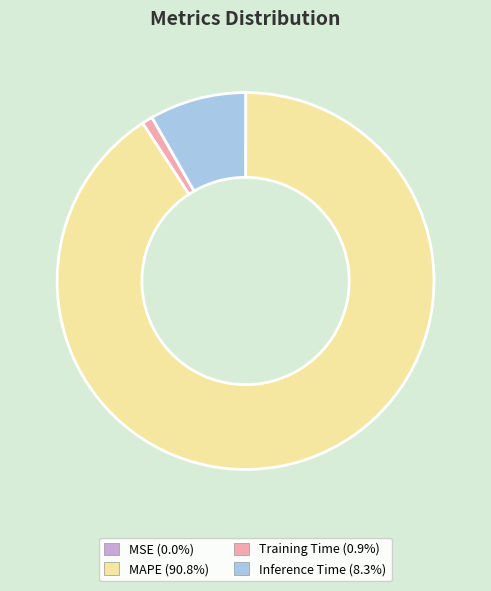

Does any single category account for the majority?

Yes